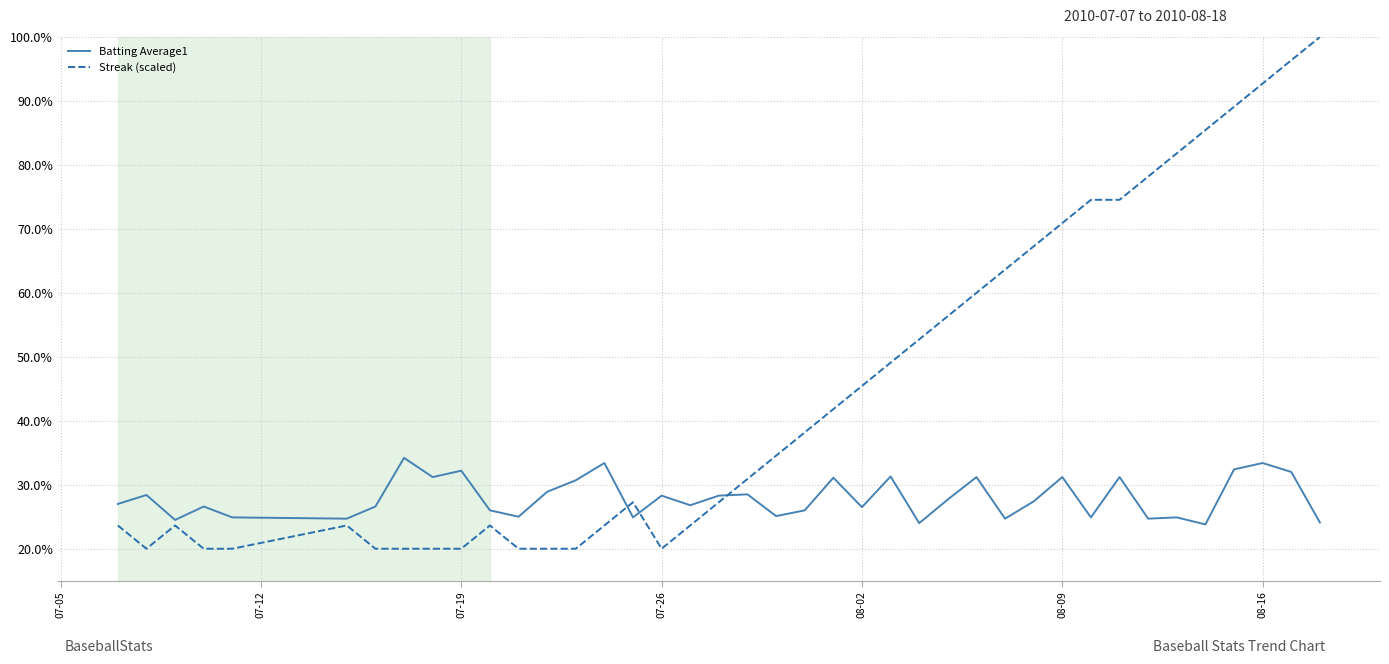

Rank the series by their average value, from lowest to highest.

Batting Average1, Streak (scaled)